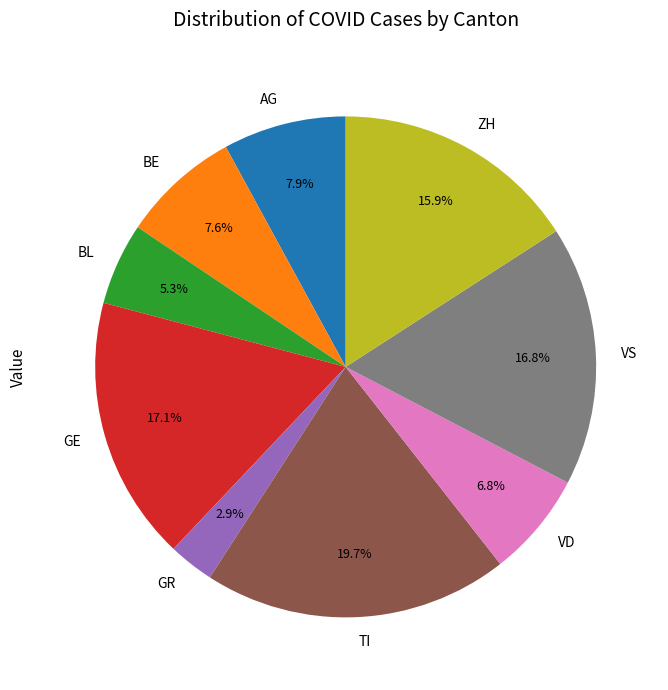

To the nearest percent, what portion does VS represent?

17%